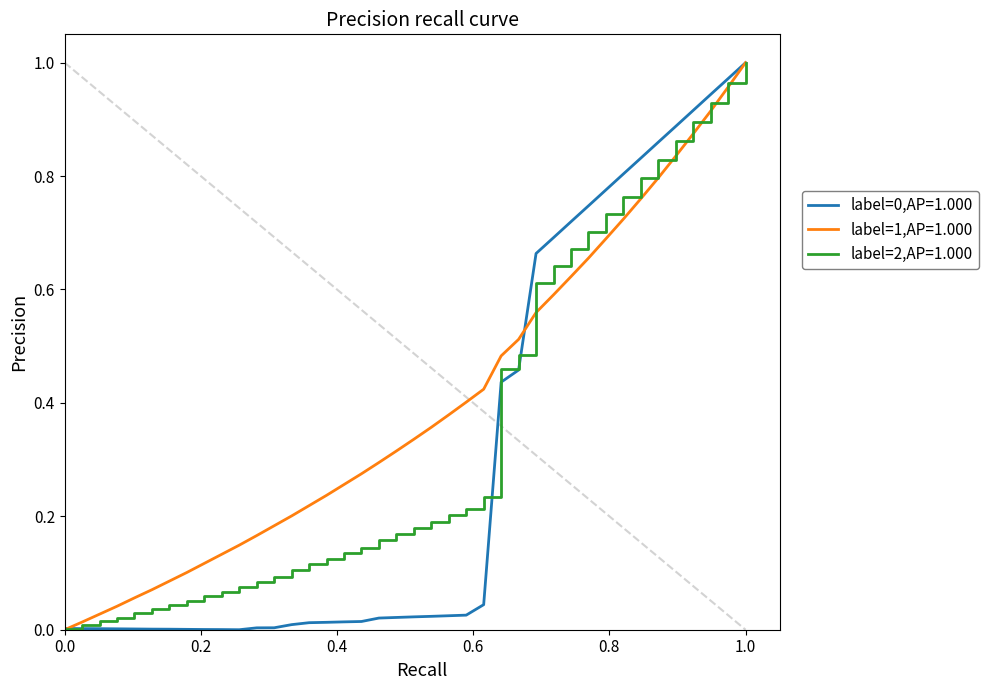

Which series has the largest total across all categories?

label=1,AP=1.000